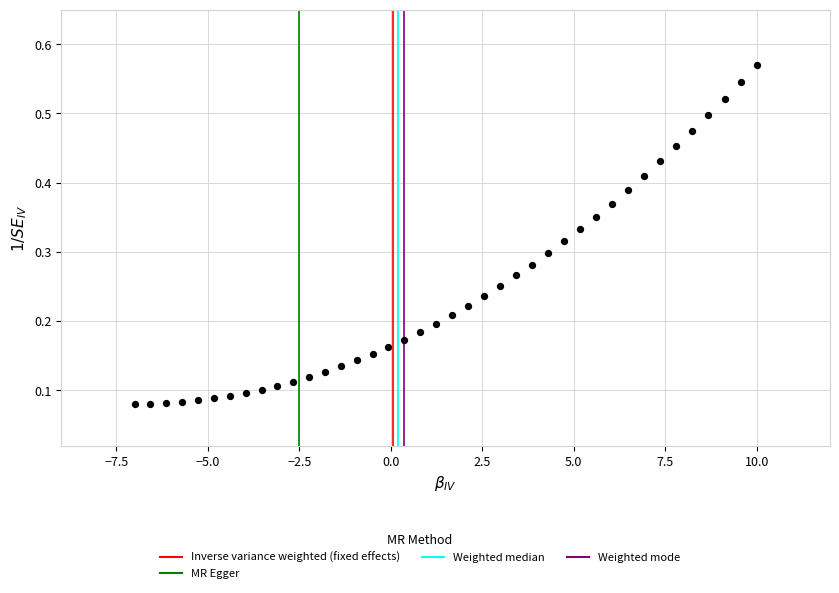

How many points are shown in the scatter plot?

40